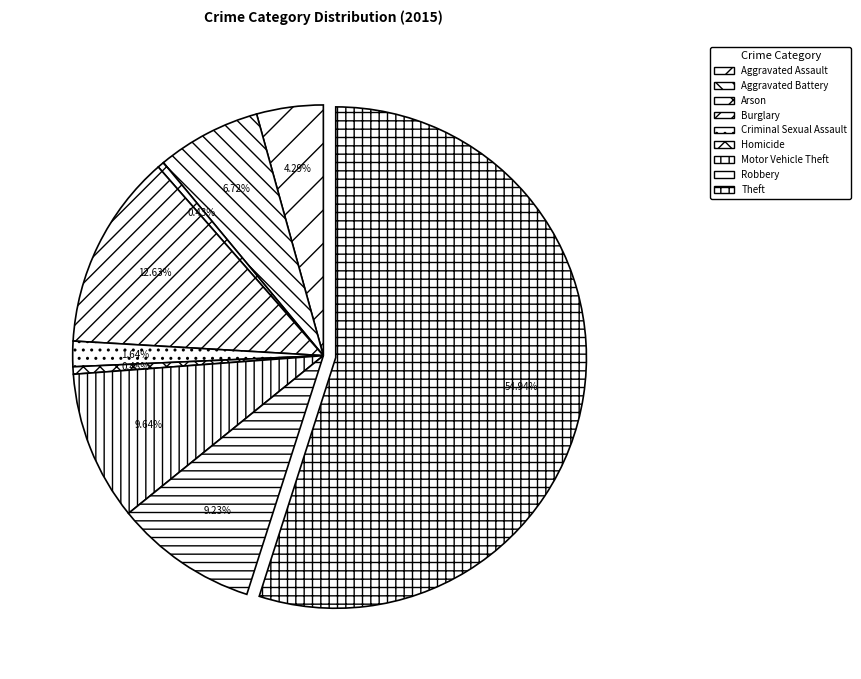

To the nearest percent, what is the difference between the Aggravated Assault and Robbery slice percentages?

5%